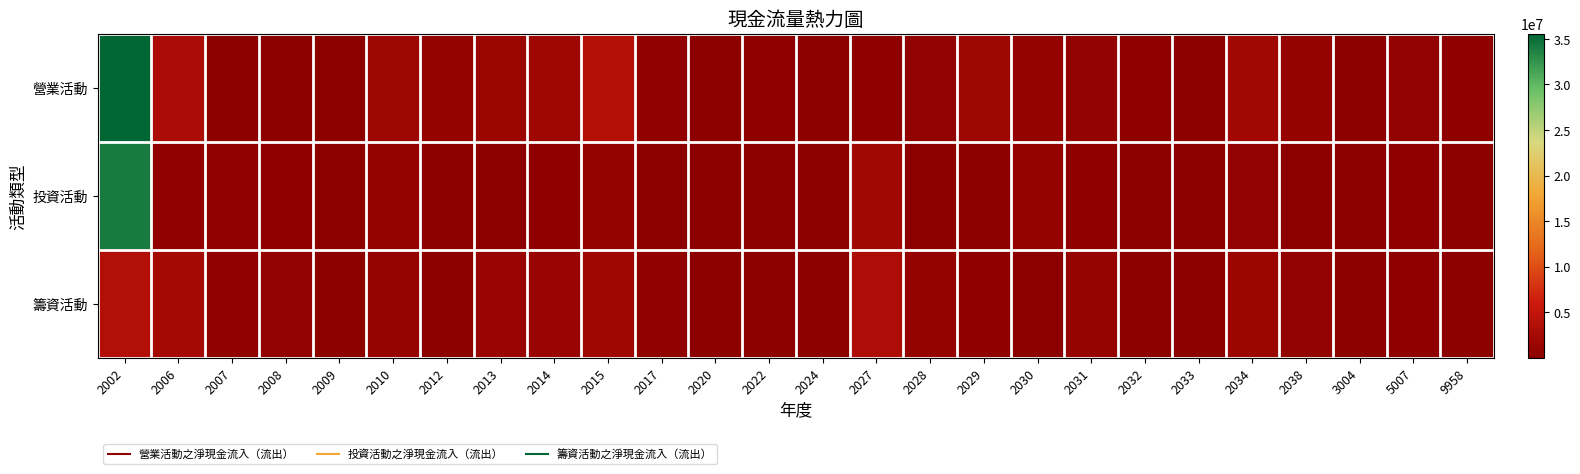

Which series has the largest range (max minus min)?

營業活動